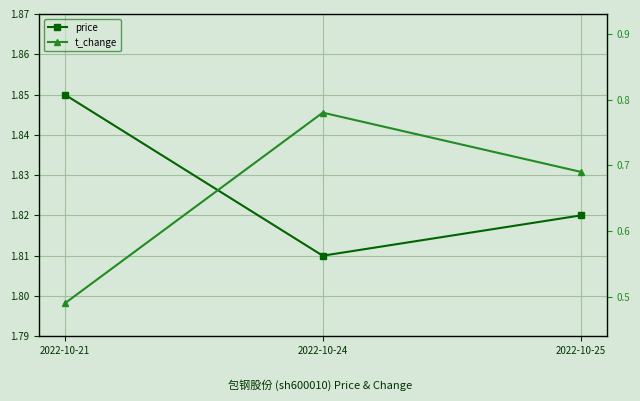

List the series in order of their overall mean, highest first.

price, t_change